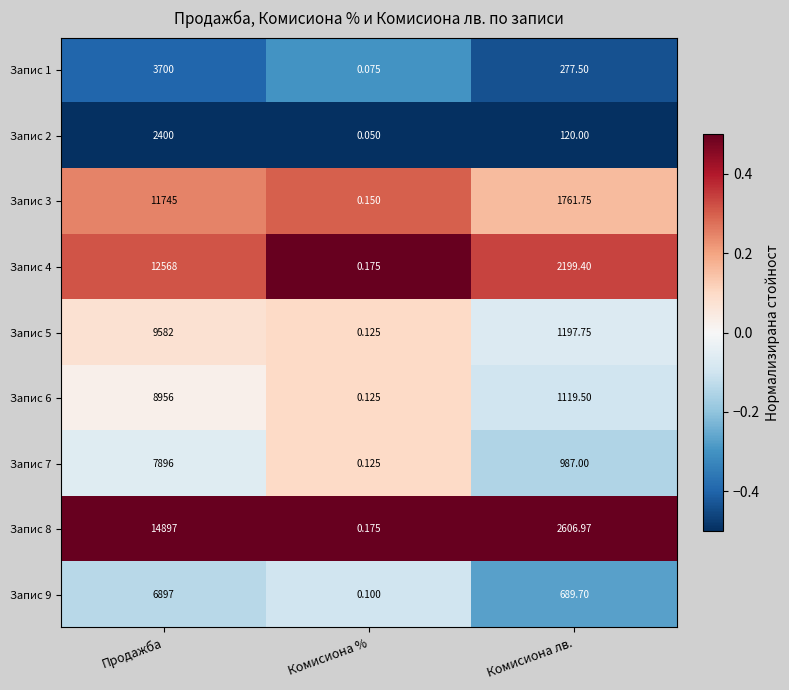

Where is Запис 4 nearest to the value 6284?

Комисиона лв.